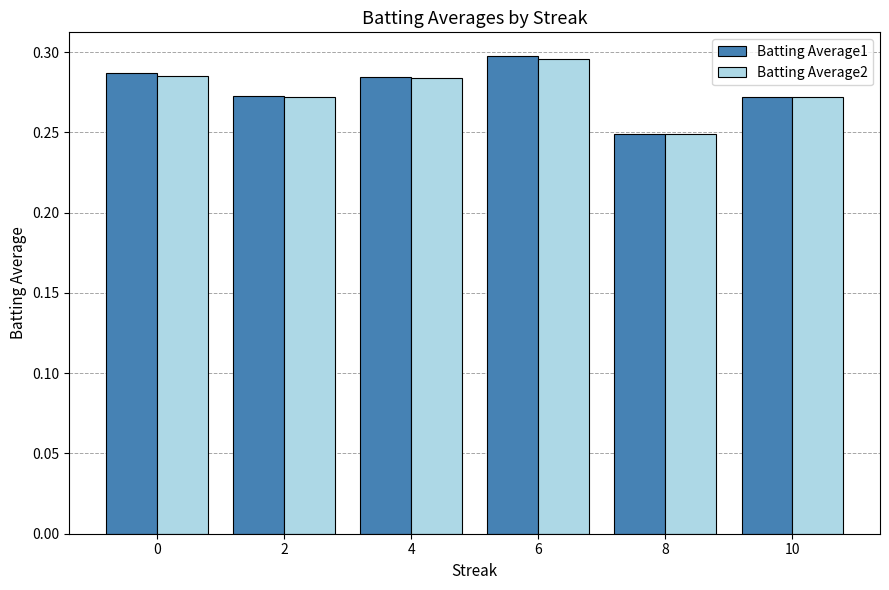

Which series has the largest range (max minus min)?

Batting Average1